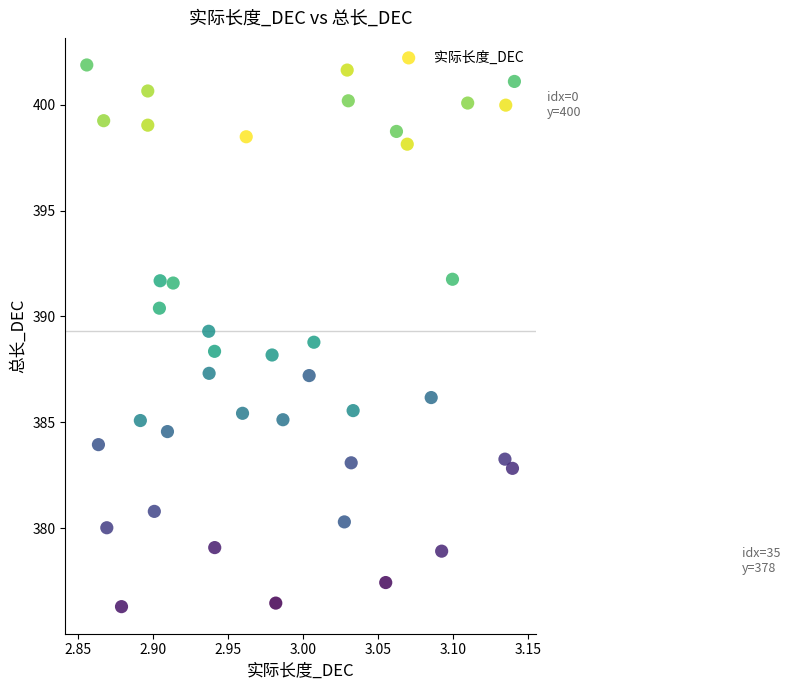

What is the range of X values (max minus min)?

0.3